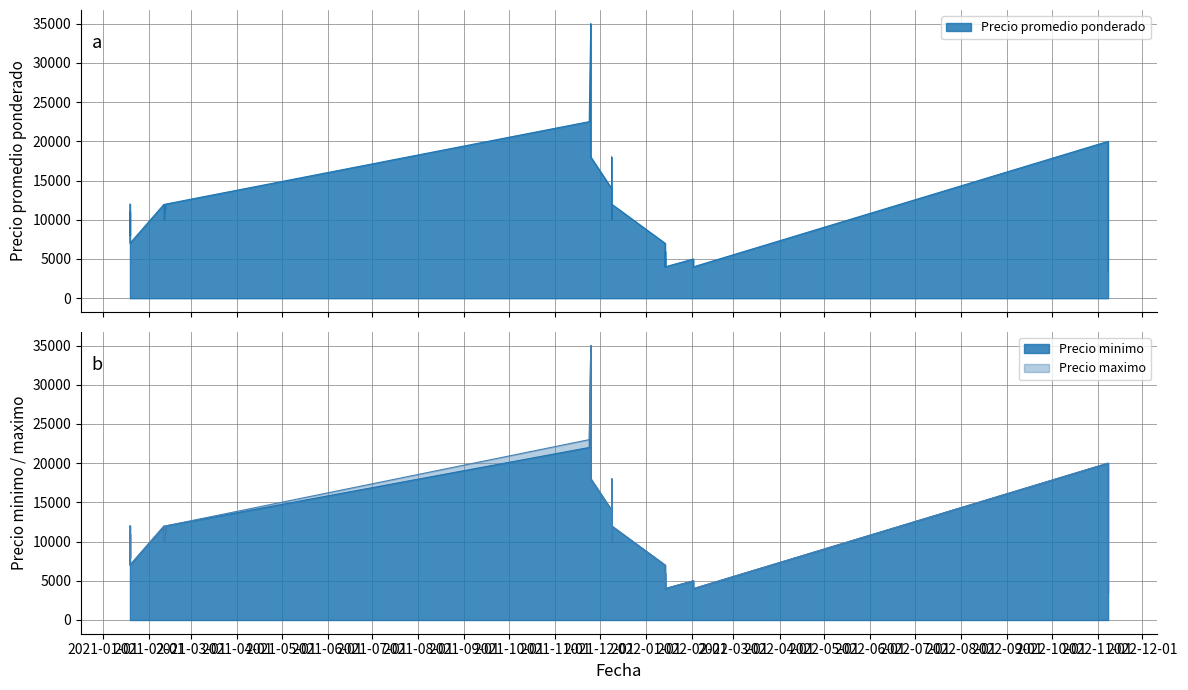

What is the average value of the Precio minimo series?

12162